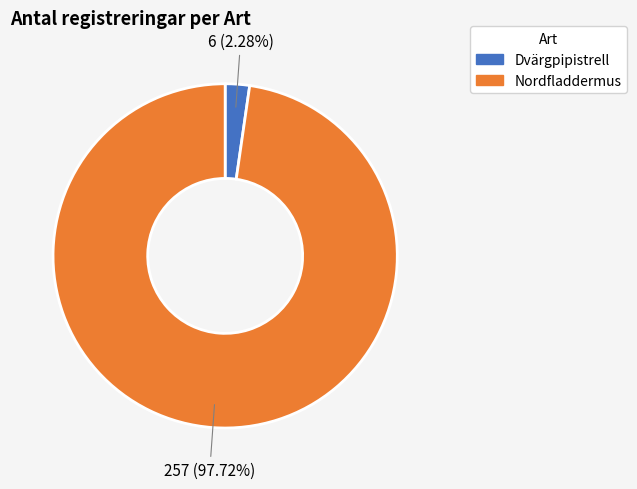

To the nearest percent, what portion does Dvärgpipistrell represent?

2%